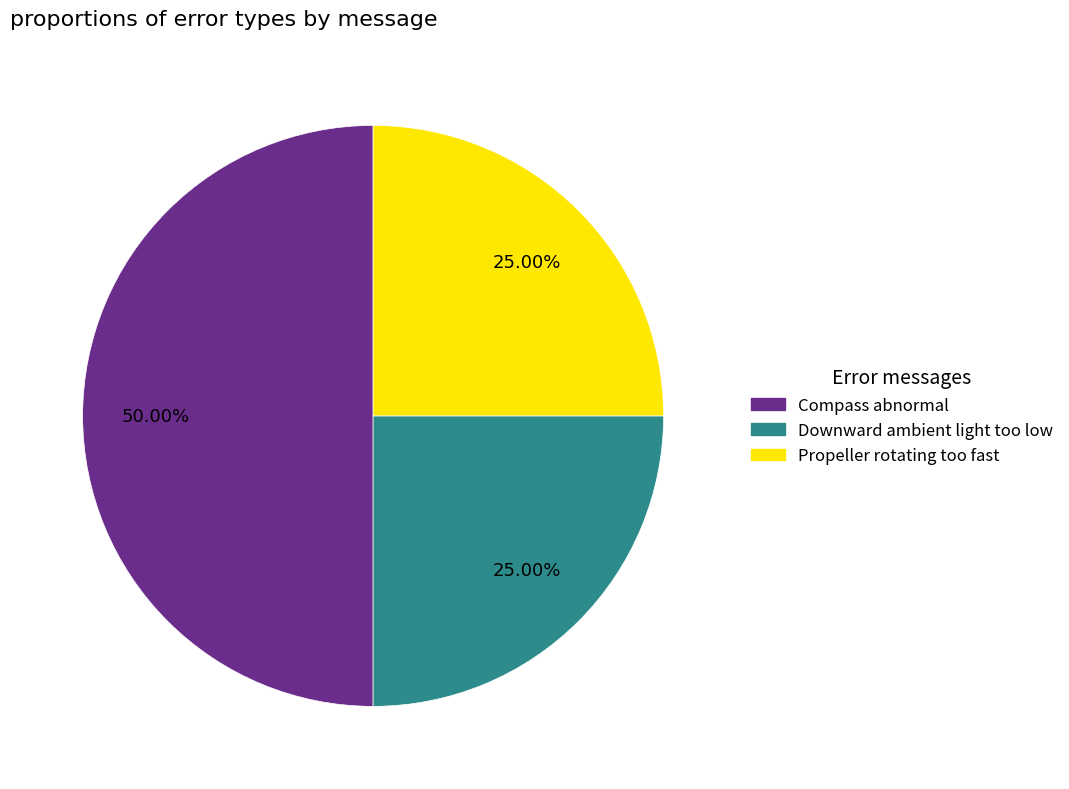

To the nearest percent, what percentage of the pie is Propeller rotating too fast?

25%